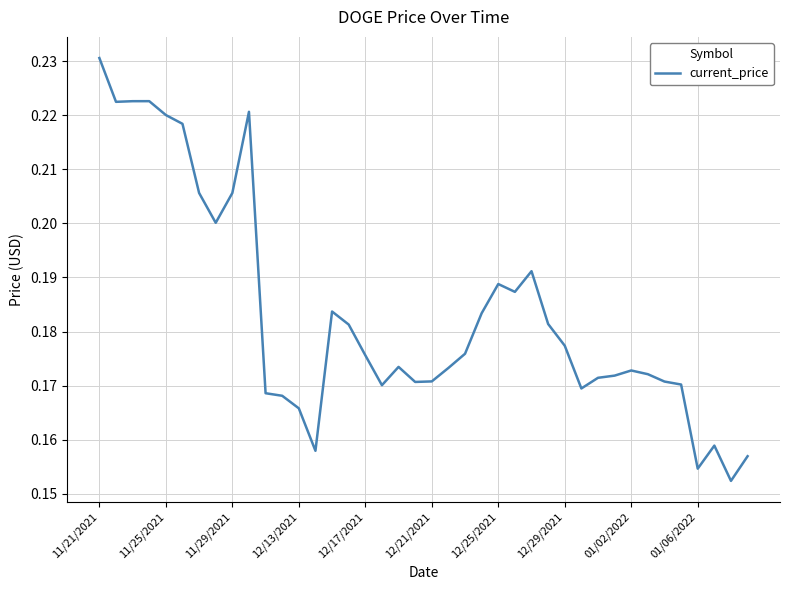

How many lines are shown in the chart?

1